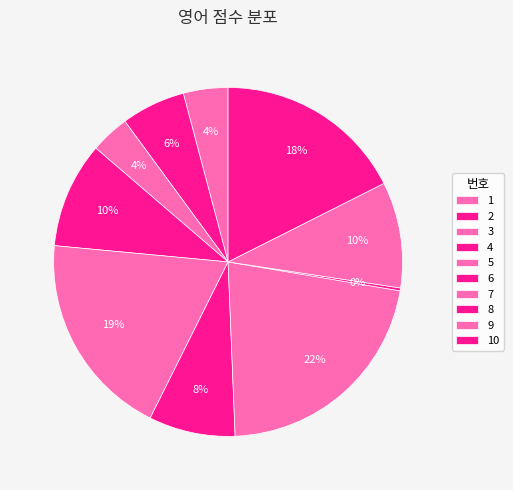

Which category has the smallest portion of the pie?

8